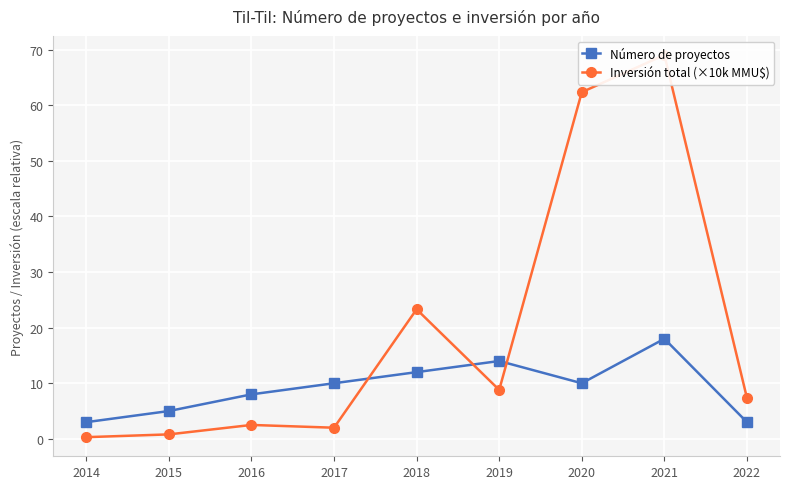

What is the maximum value for Inversión total (×10k MMU$)?

69.0